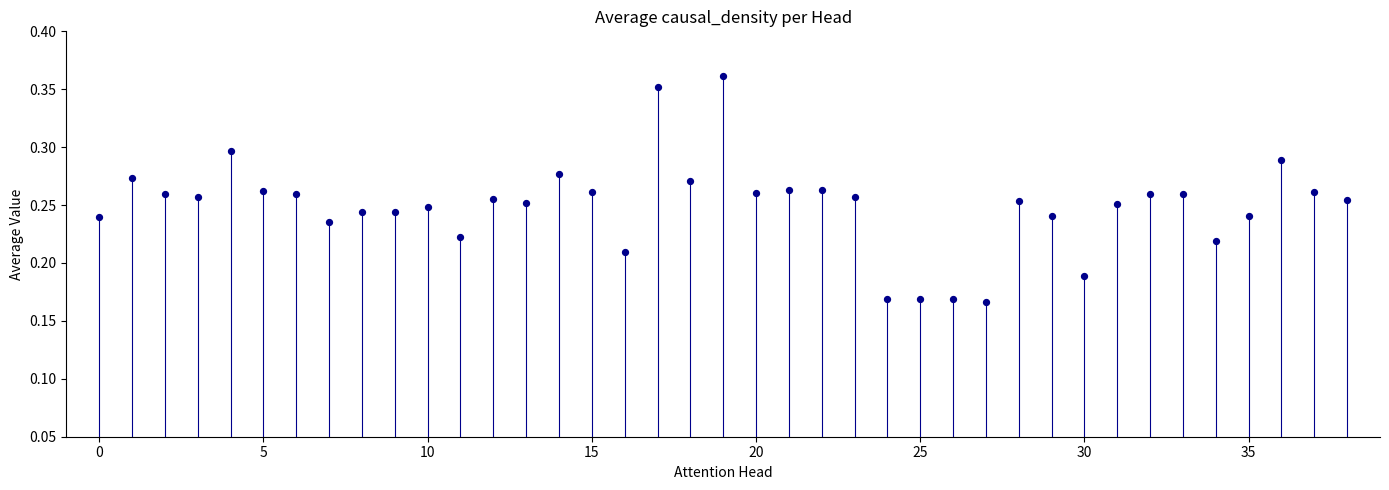

How many points are shown in the scatter plot?

39